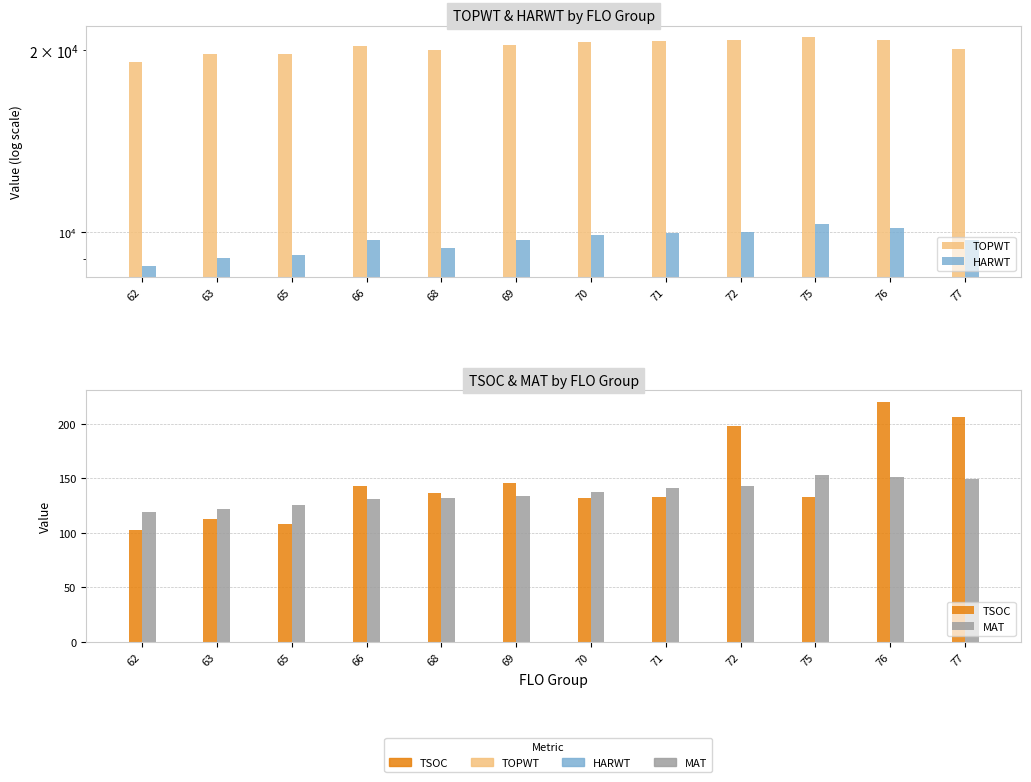

Which series has the largest total across all categories?

TOPWT